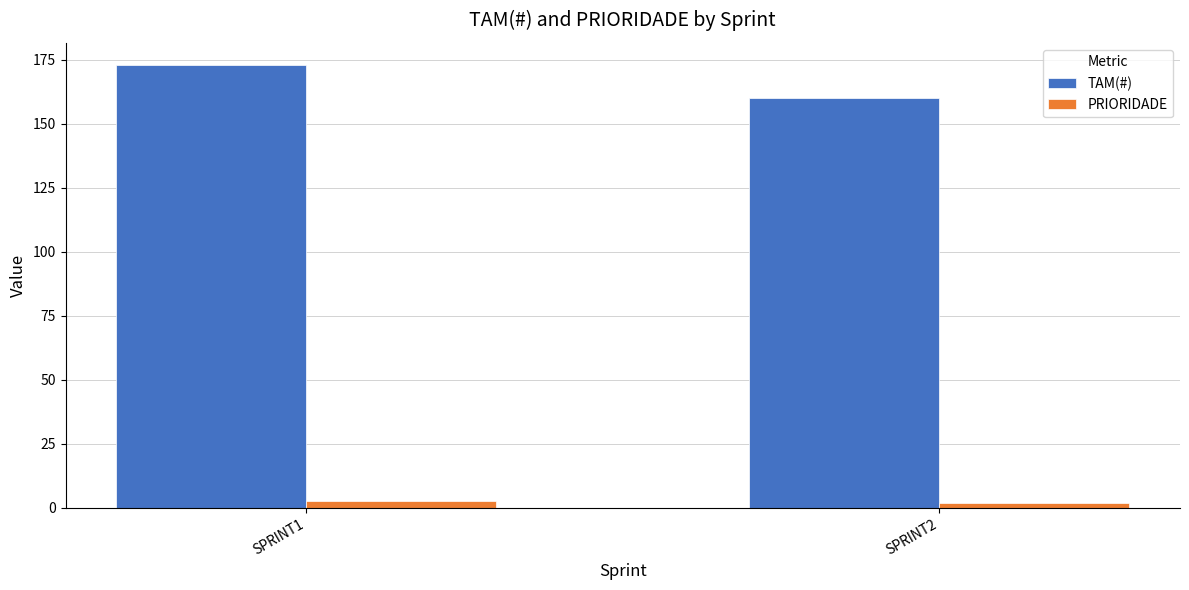

What is the difference between the TAM(#) values at SPRINT2 and SPRINT1?

13.0